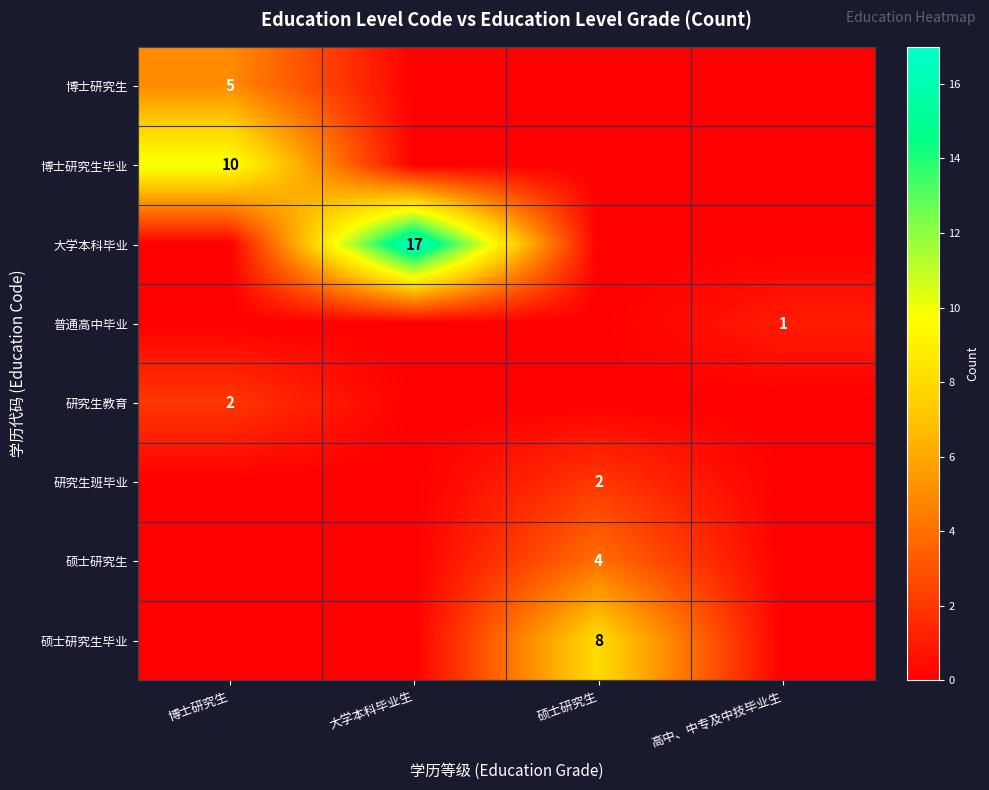

The value of 大学本科毕业 at 大学本科毕业生 is 17. True or false?

True